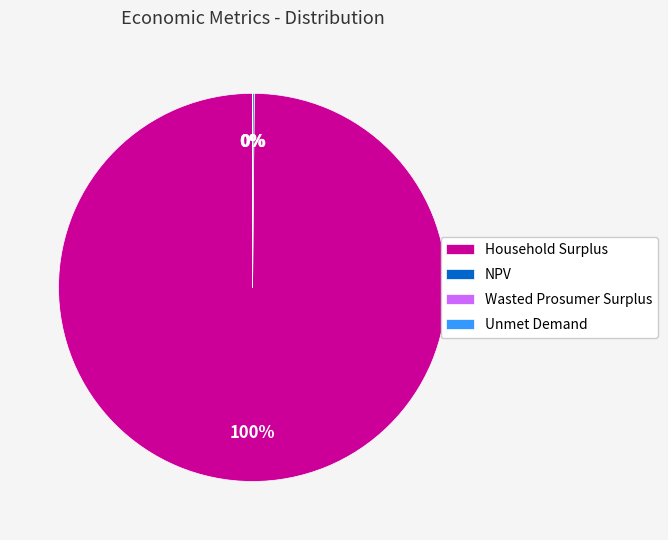

Which slice is the largest?

Household Surplus